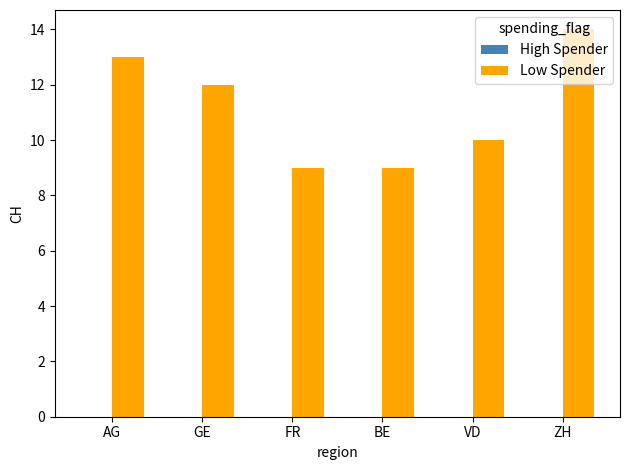

How many categories are shown in the chart?

6